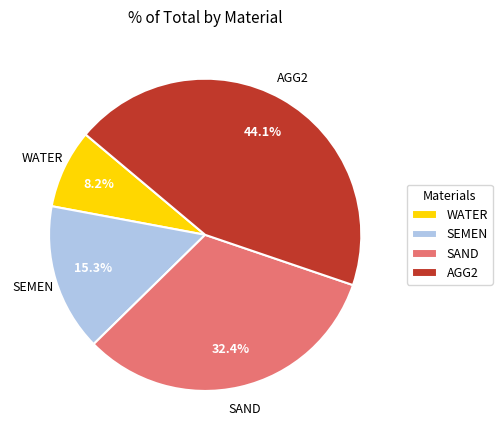

What is the ratio of the value at WATER to the value at AGG2?

0.2